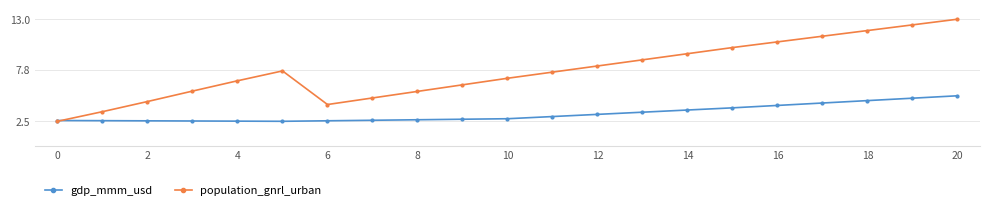

What is the minimum value shown in the chart?

2.5